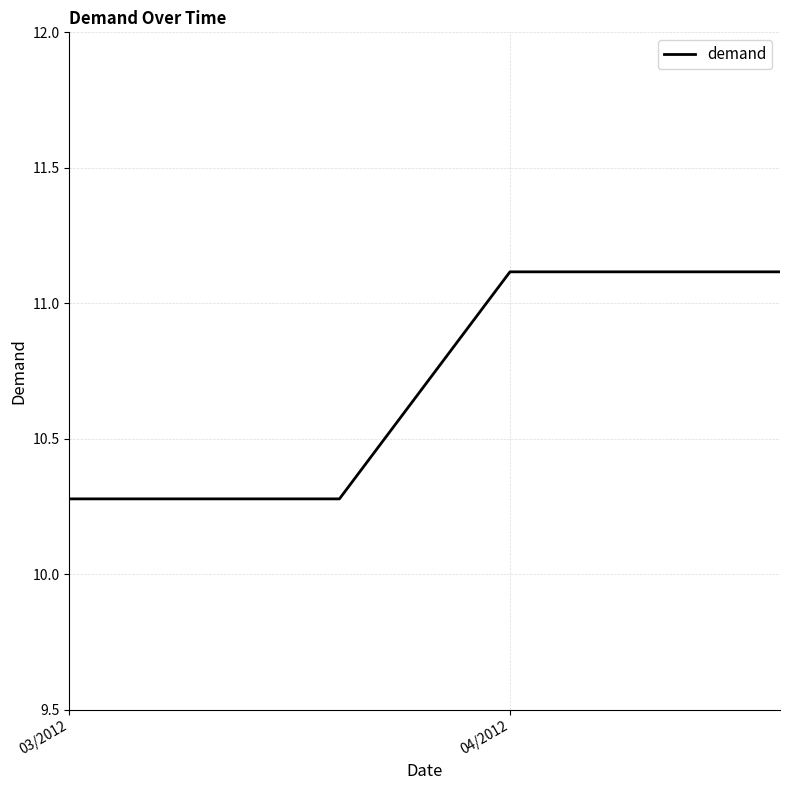

What is the minimum value shown in the chart?

10.3